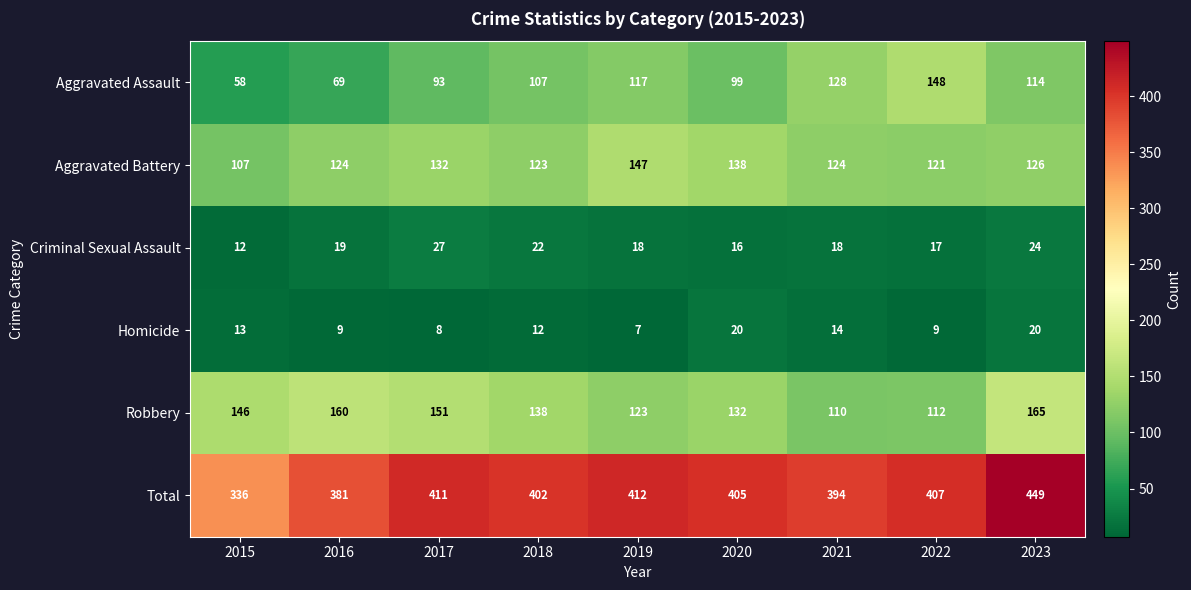

Read the Homicide value at 2019.

7